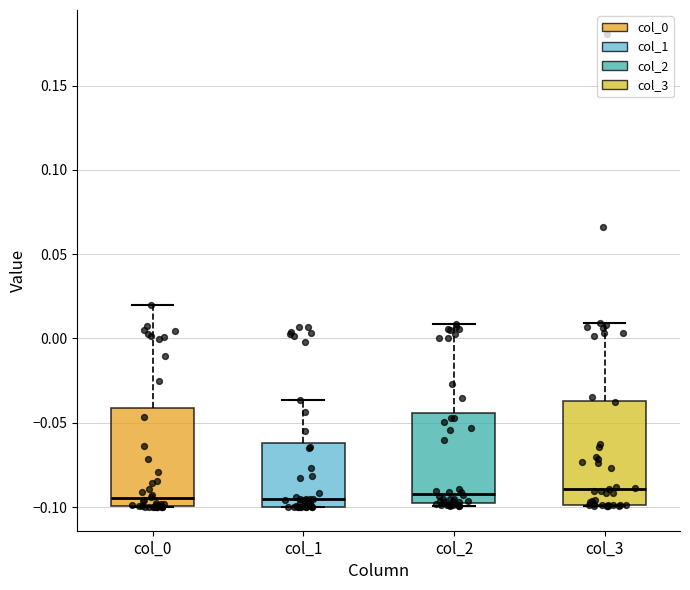

Reading left to right, read every box against the y-axis: the position of its median line, the range the box covers, and the ends of its whiskers. The values are not printed on the chart, so give them approximately, as read against the axis.

col_0: median -0.095, box -0.100 to -0.040, whiskers -0.100 to 0.020
col_1: median -0.095, box -0.100 to -0.060, whiskers -0.100 to -0.035
col_2: median -0.090, box -0.095 to -0.045, whiskers -0.100 to 0.010
col_3: median -0.090, box -0.100 to -0.035, whiskers -0.100 to 0.010